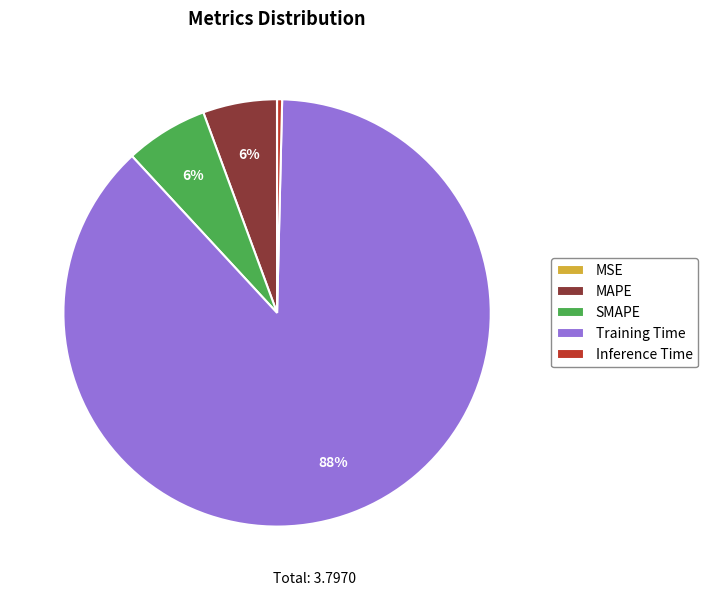

What percentage is the MAPE slice, to the nearest percent?

6%